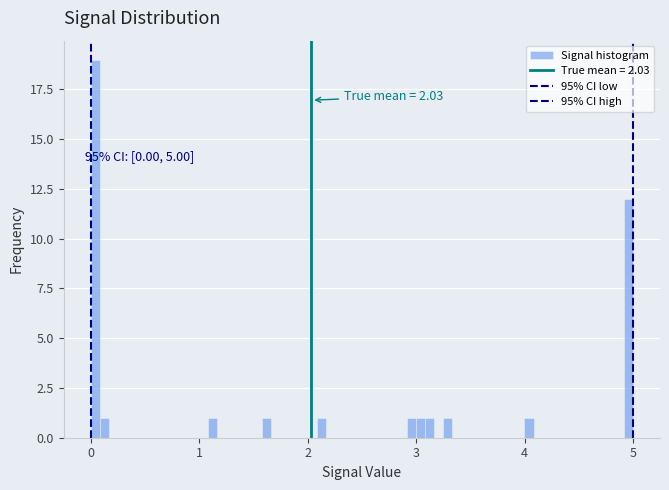

Read against the x-axis, roughly where is the centre of the tallest bar?

0.0